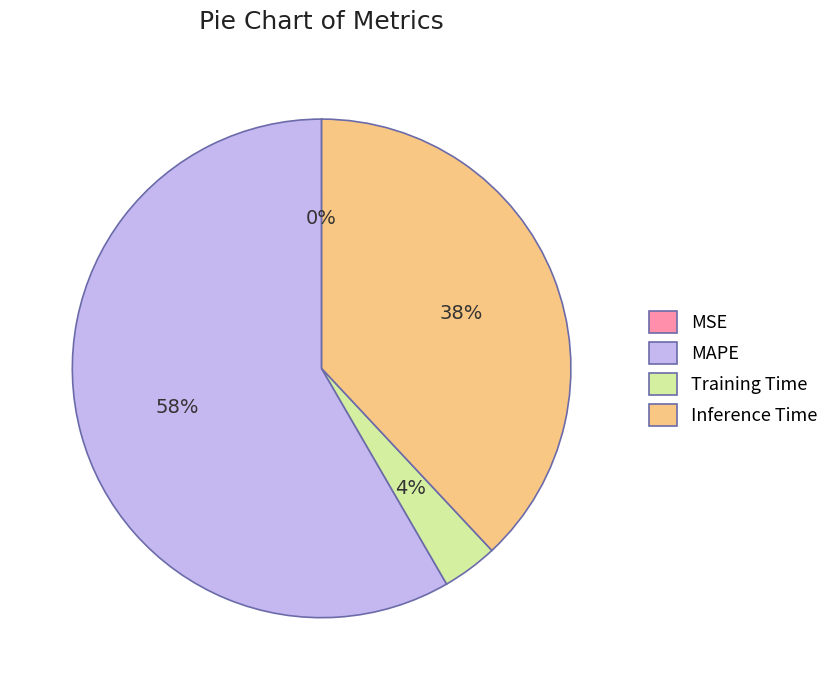

To the nearest percent, what portion does Inference Time represent?

38%